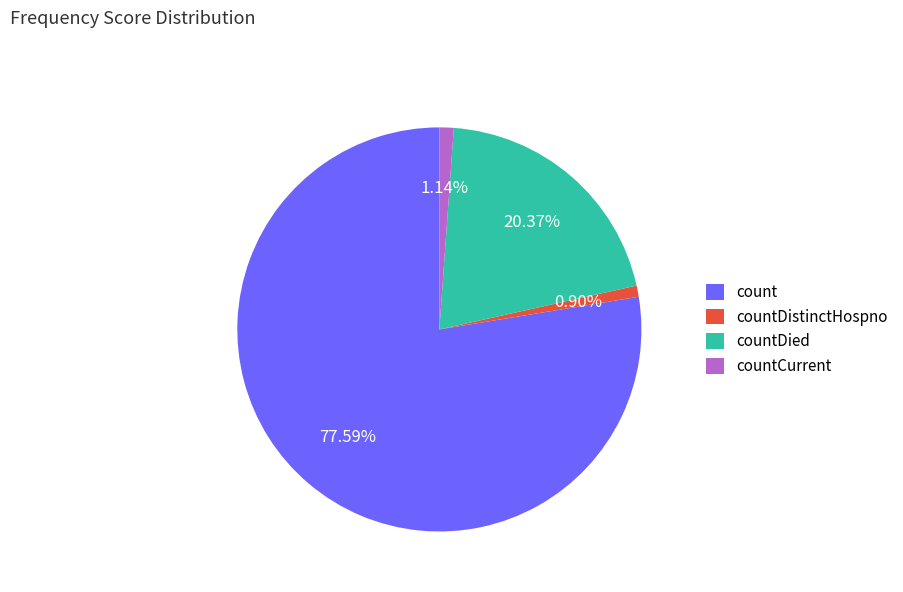

Count the number of slices in the pie.

4